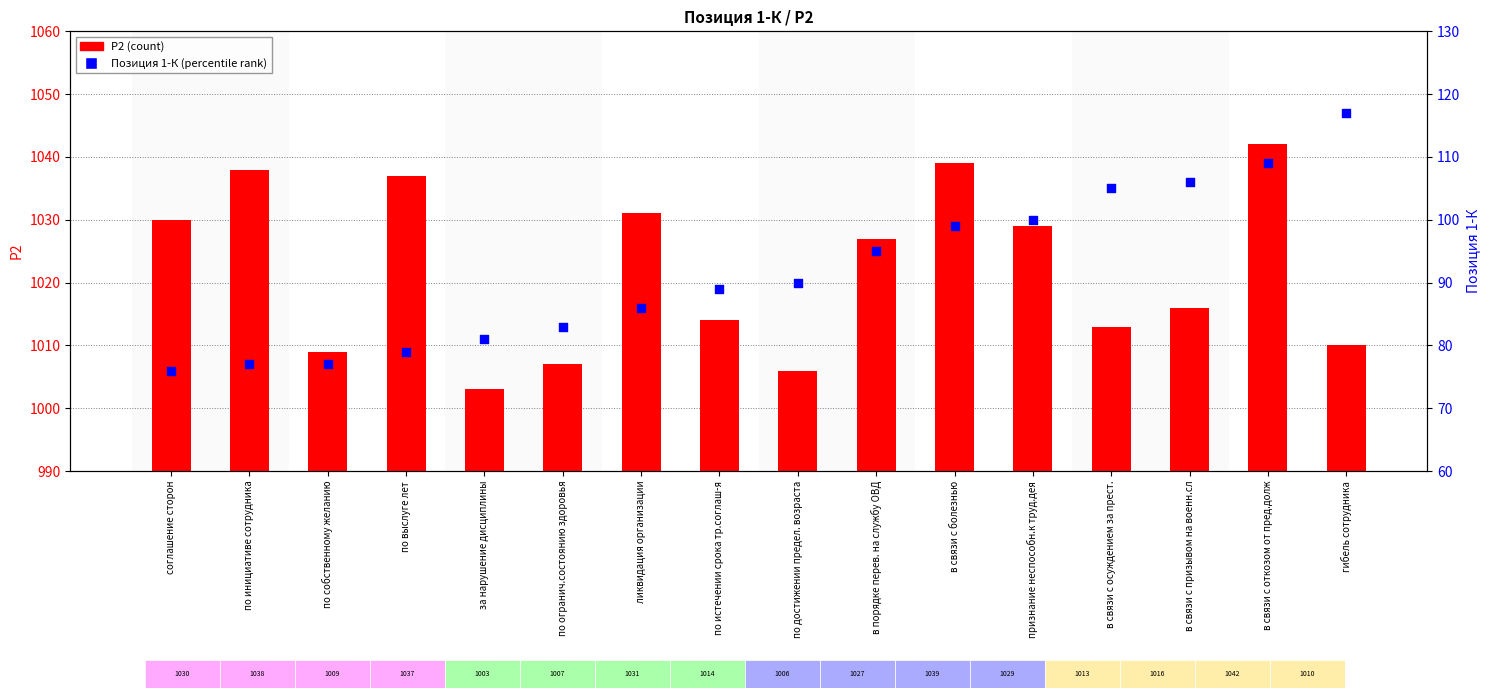

Which series has the widest spread of Y values?

Позиция 1-К (percentile rank)